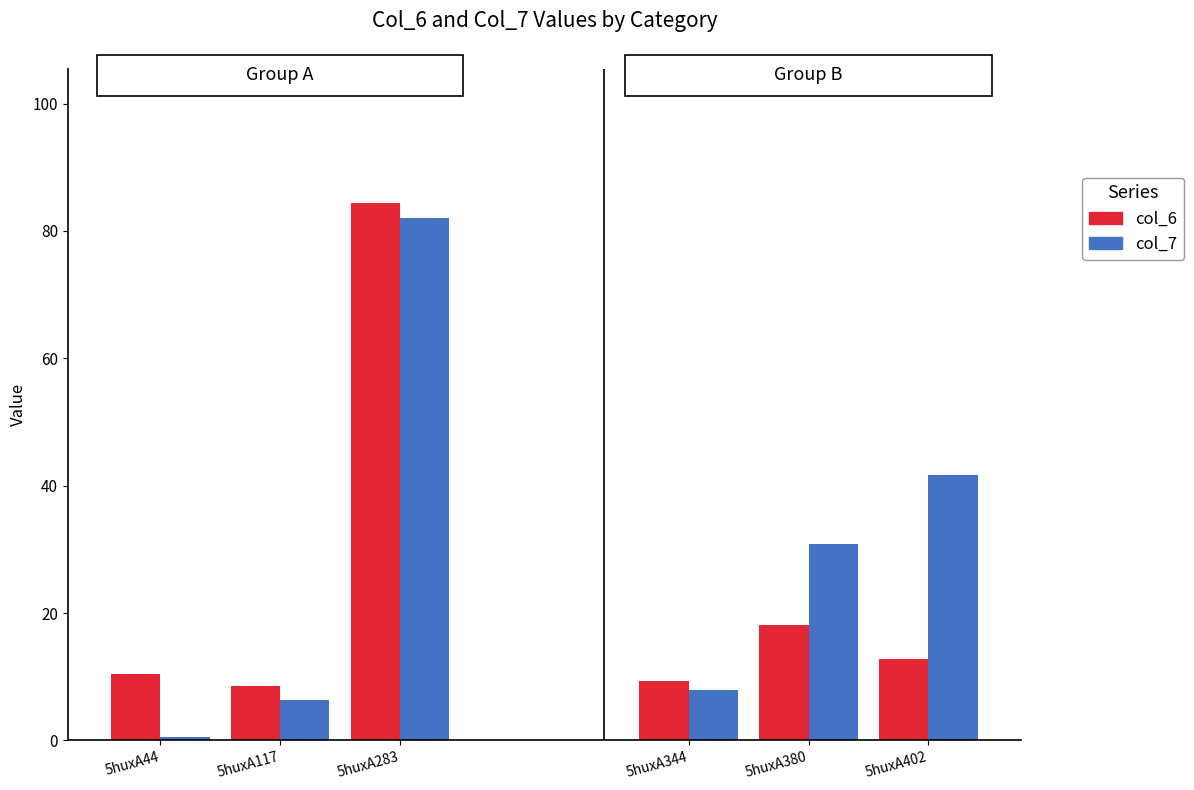

Rank the series at 5huxA283 from highest to lowest value.

col_6, col_7